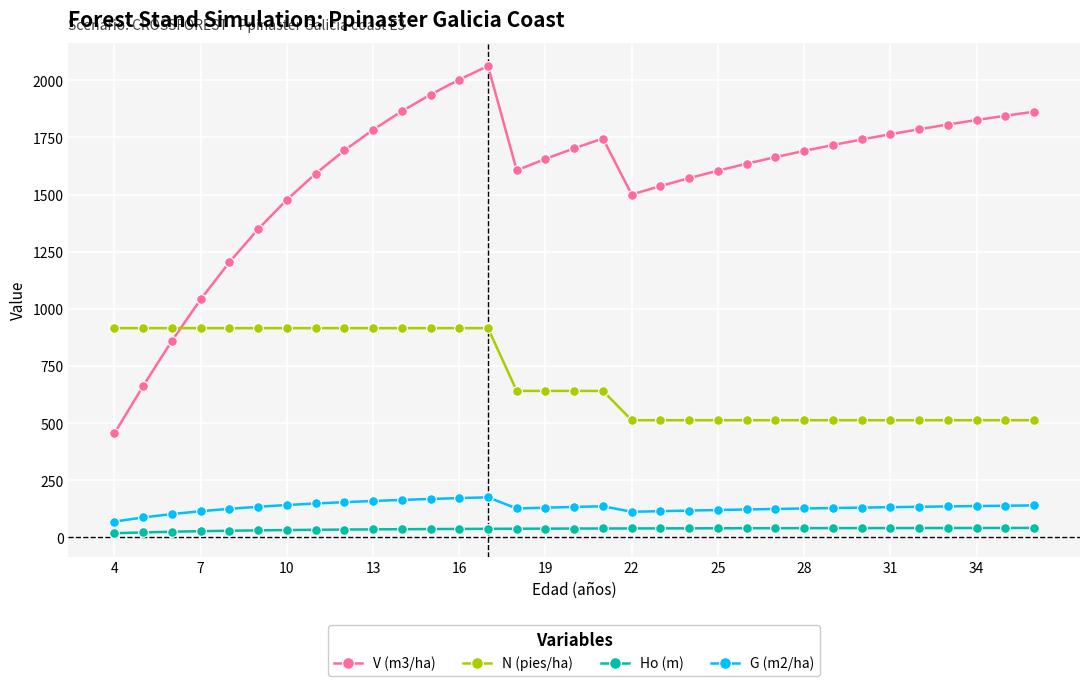

What is the maximum value for V (m3/ha)?

2062.6